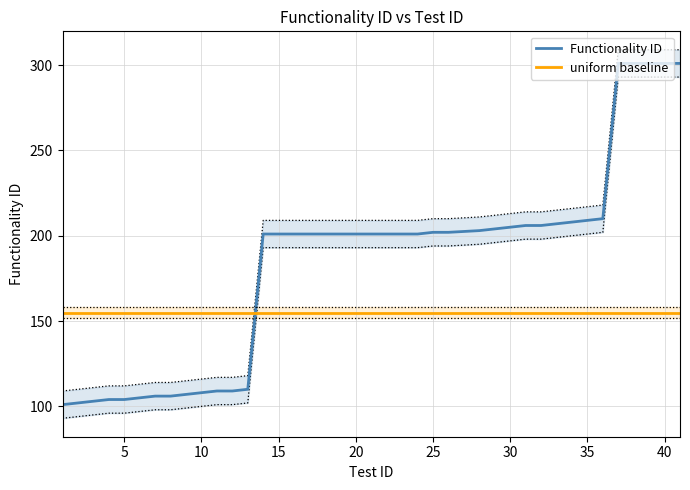

Which series ends up on top after the final intersection of uniform baseline and Functionality ID?

Functionality ID